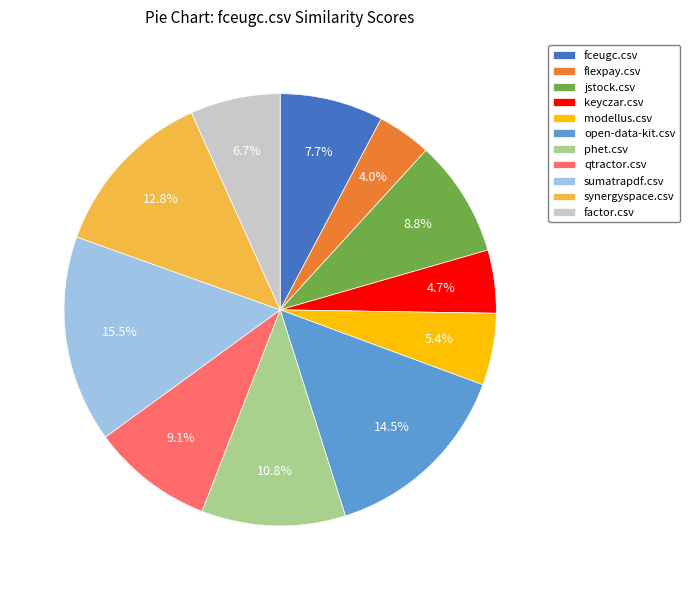

What is the smallest slice in the pie chart?

flexpay.csv